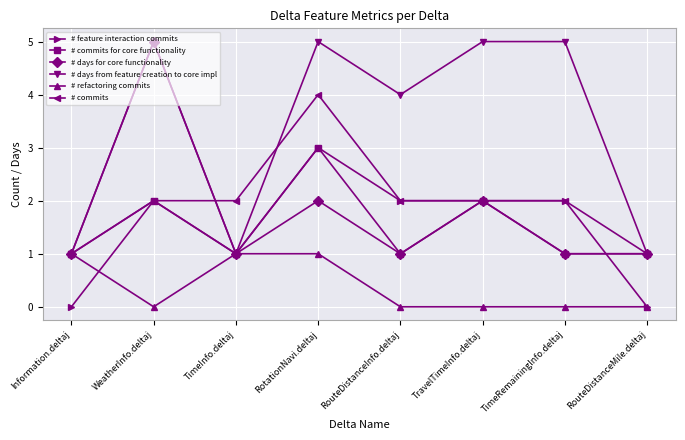

What is the label of the 3rd point from the right?

TravelTimeInfo.deltaj